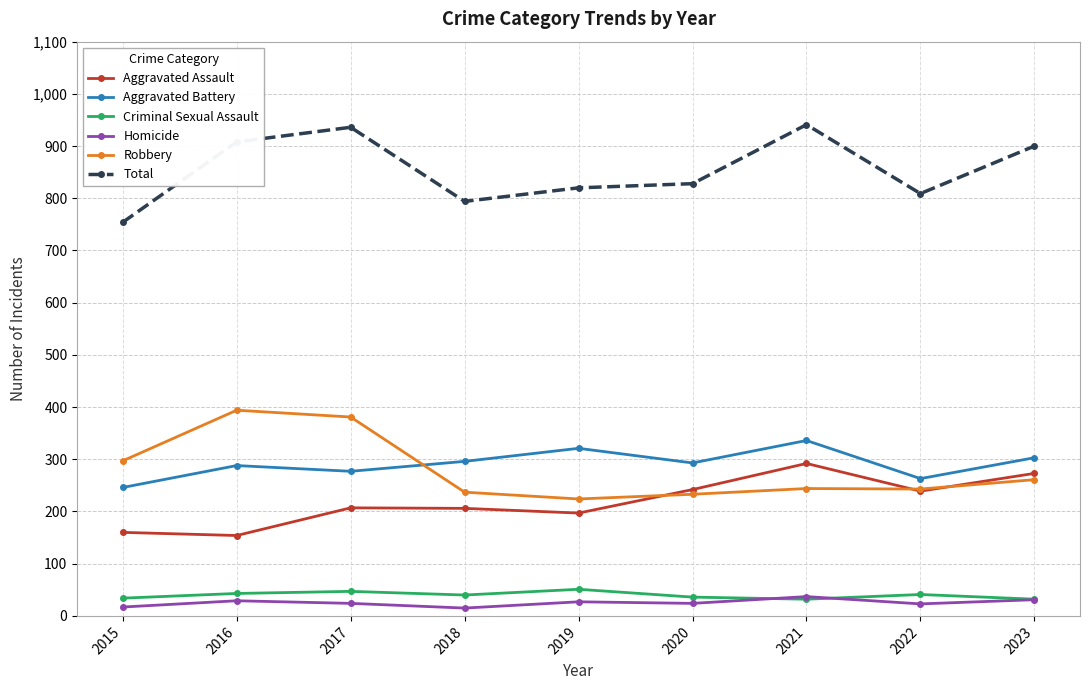

True or false: Total has a value of 1615 at 2021.

False